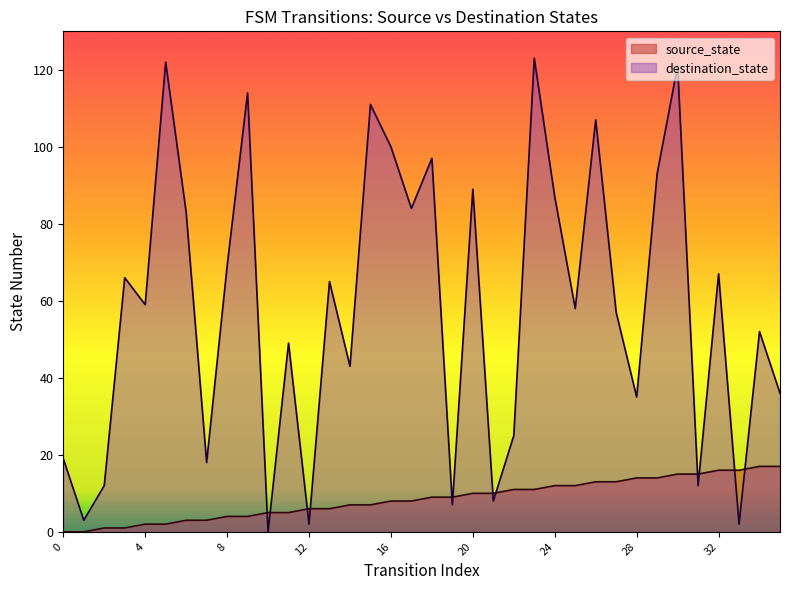

Rank the series at 3 from highest to lowest value.

destination_state, source_state